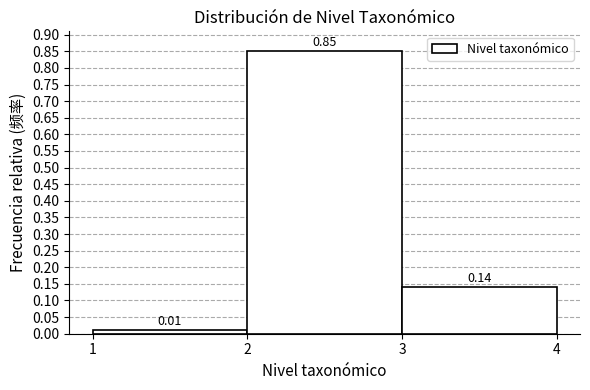

Over which range of the x-axis is the bar tallest?

2 to 3